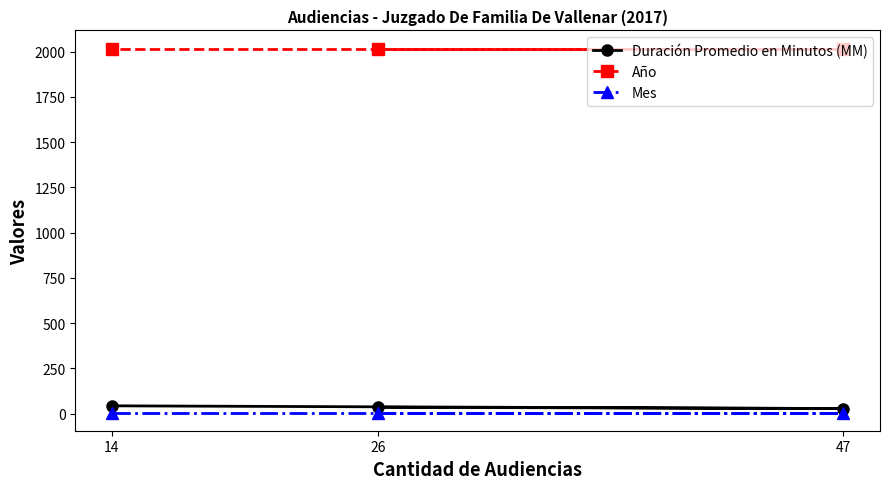

Does the chart display data point markers on the line(s)?

Yes